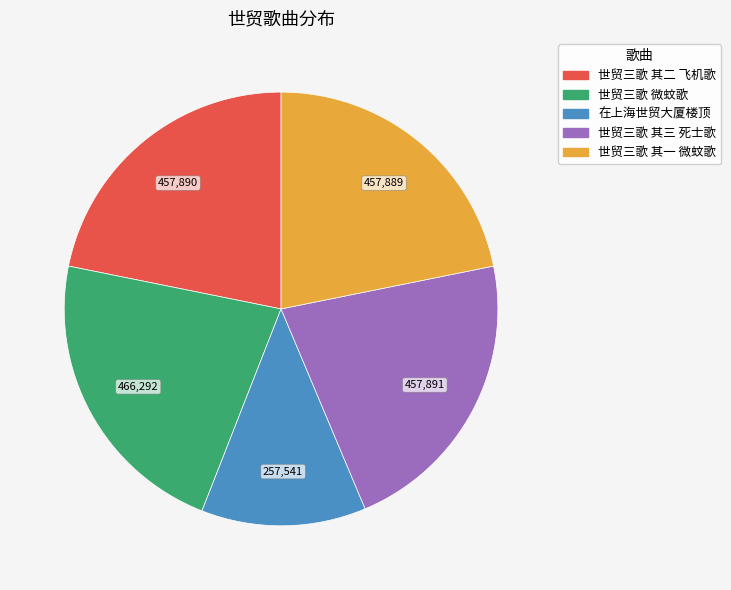

Between 世贸三歌 其一 微蚊歌 and 在上海世贸大厦楼顶, which is larger?

世贸三歌 其一 微蚊歌